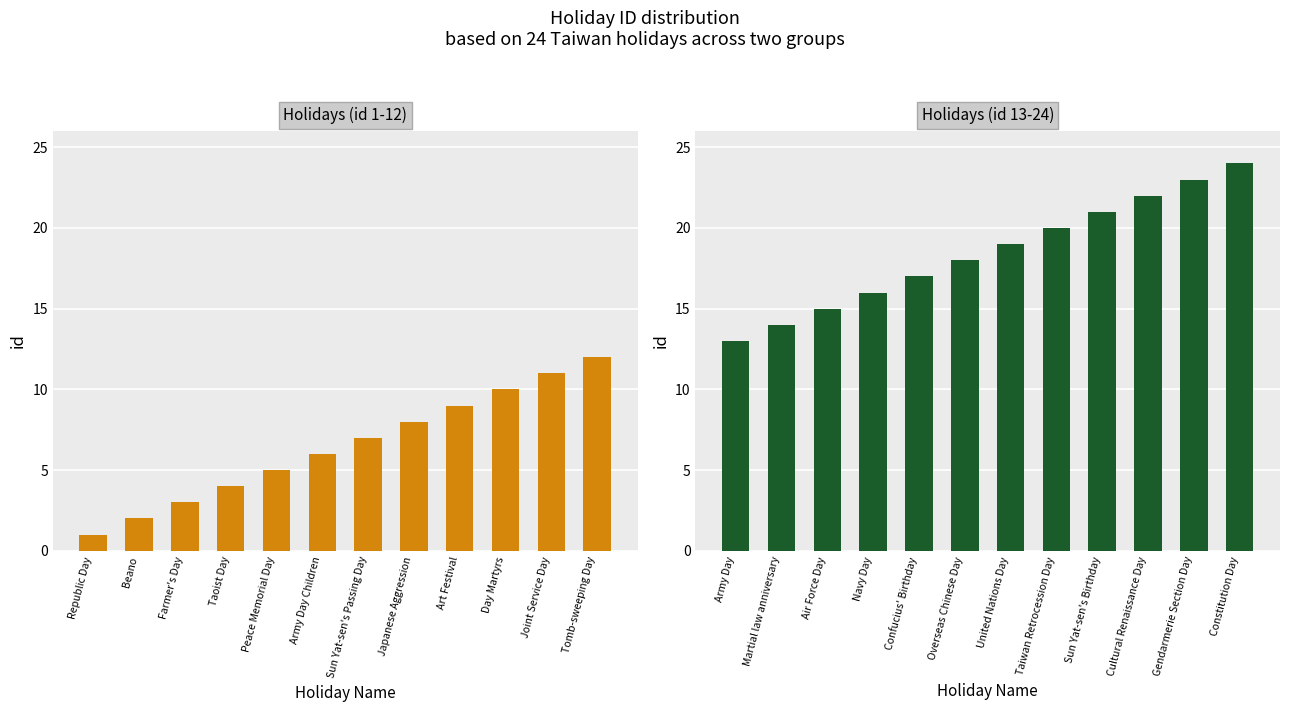

Which series changed the most between Republic Day and Peace Memorial Day?

Holidays (id 1-12)